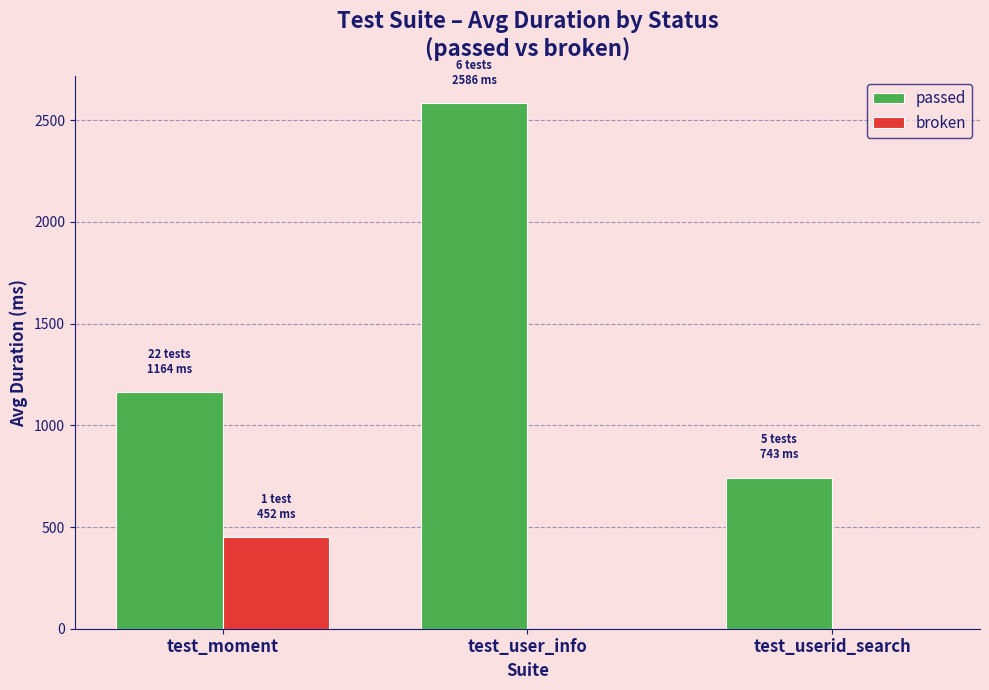

Is it true that passed equals 1164 at test_moment?

True